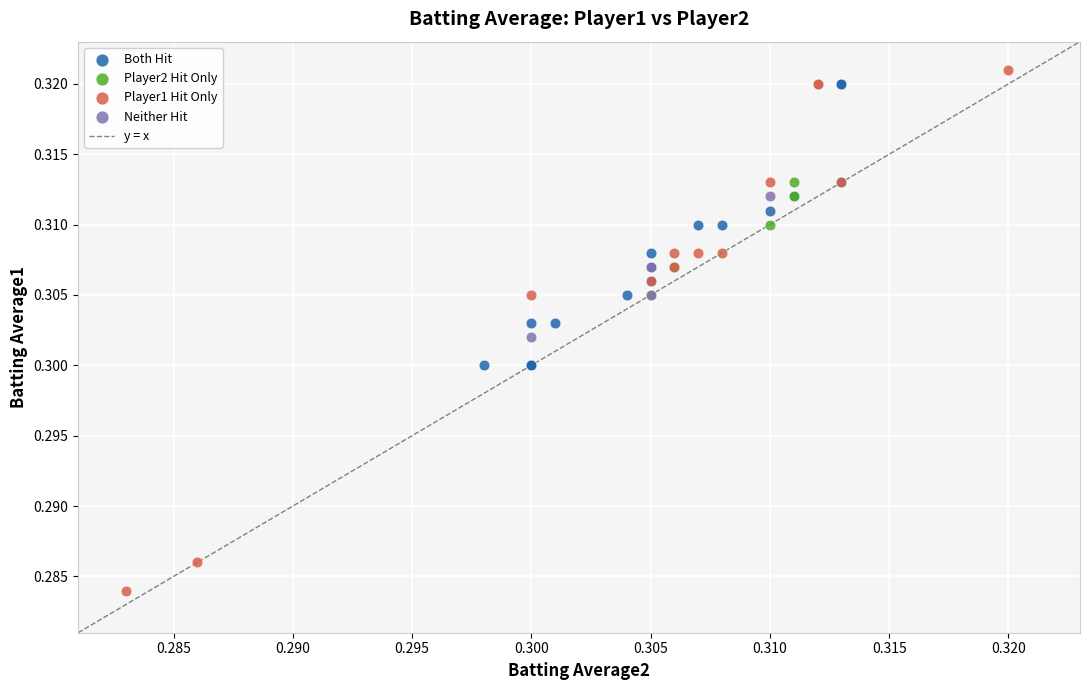

Which series has the widest spread of Y values?

Player1 Hit Only